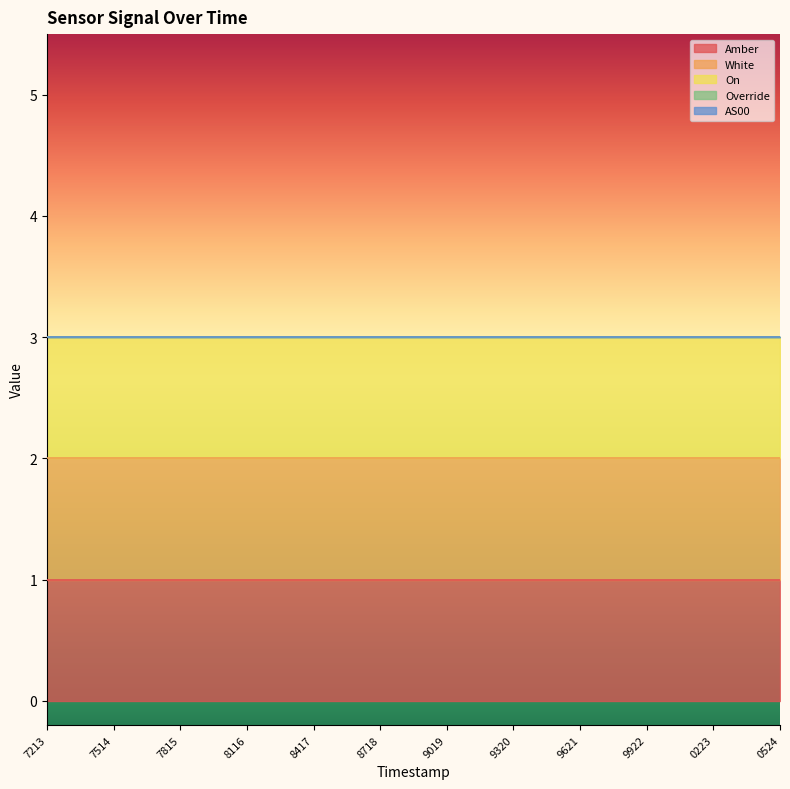

How many distinct data groups are displayed?

5